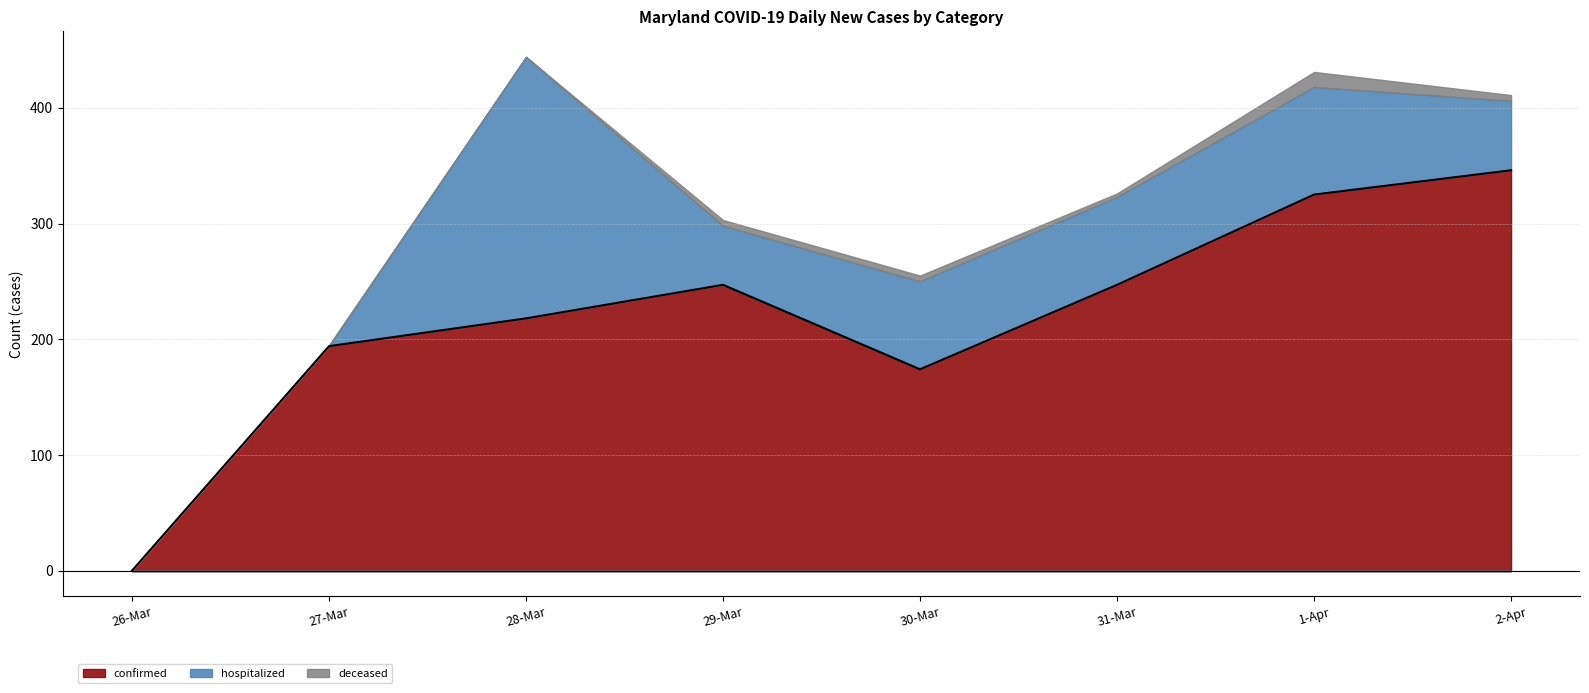

Where is the first local minimum?

30-Mar